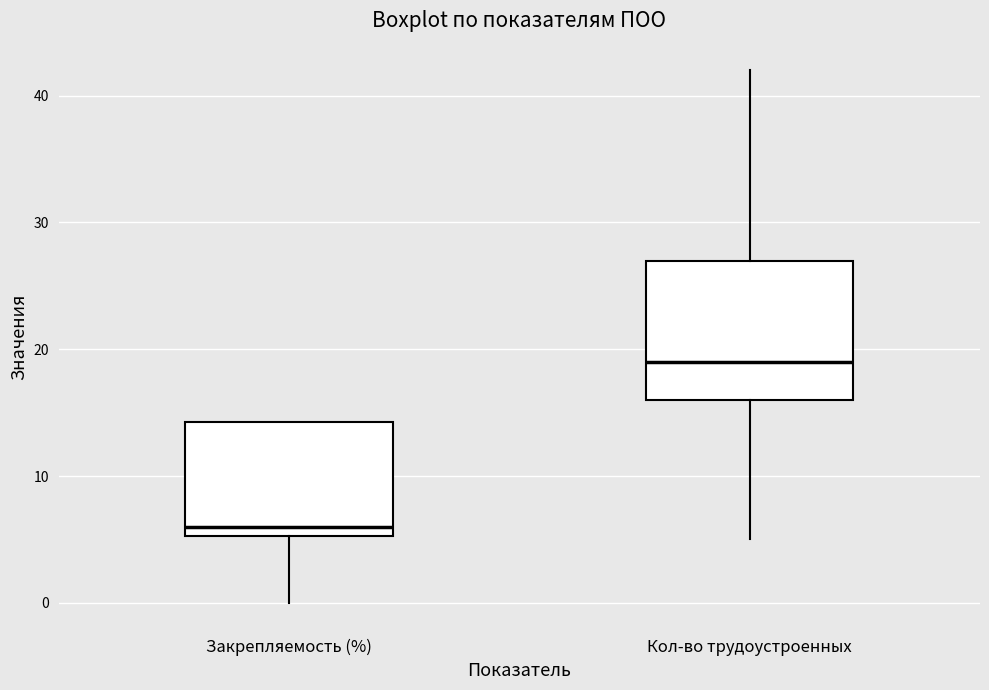

Which box has the lowest median line?

Закрепляемость (%)